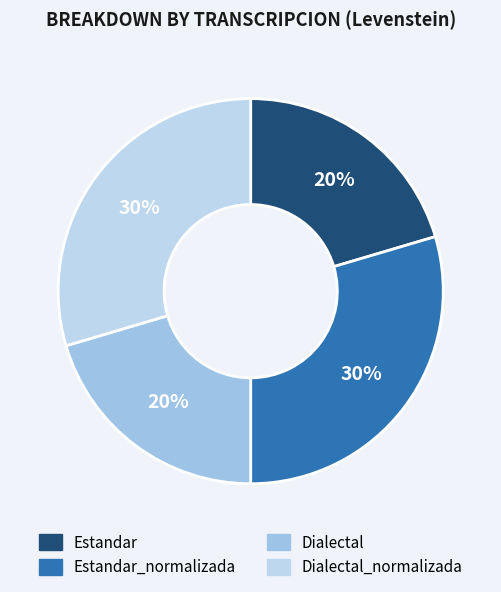

Combined, what portion of the pie is Dialectal and Estandar_normalizada?

50.0%